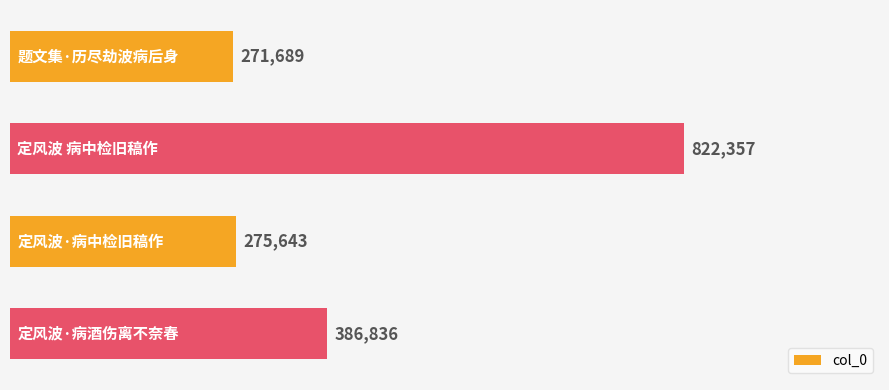

What is the difference between the second highest and second lowest values?

111193